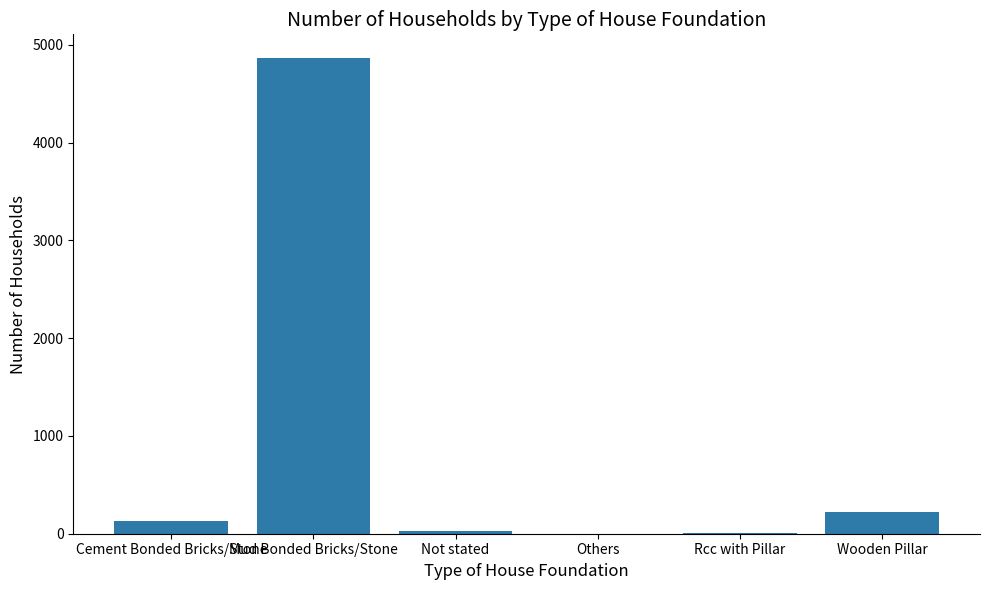

Which has a higher value, Wooden Pillar or Others?

Wooden Pillar